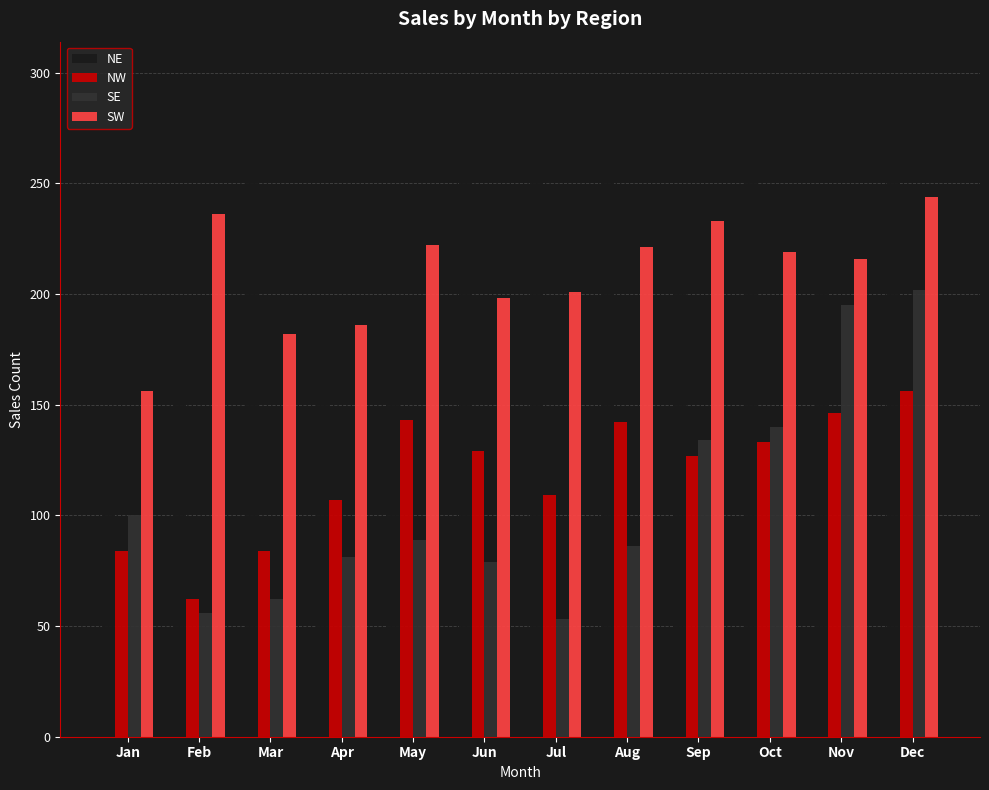

What is the maximum value shown in the chart?

299